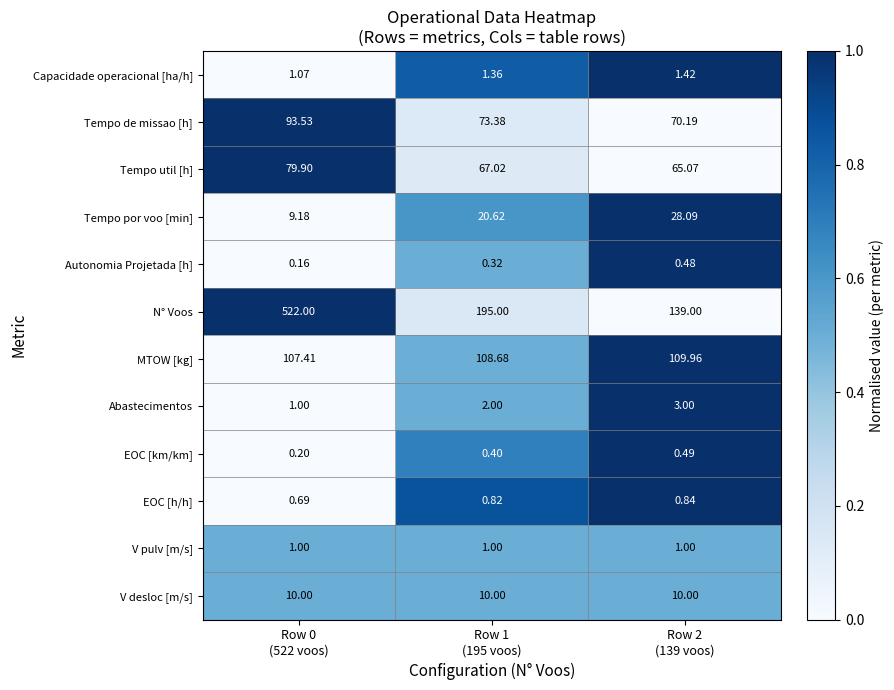

Rank the series by their maximum value, from highest to lowest.

N° Voos, MTOW [kg], Tempo de missao [h], Tempo util [h], Tempo por voo [min], V desloc [m/s], Abastecimentos, Capacidade operacional [ha/h], V pulv [m/s], EOC [h/h], EOC [km/km], Autonomia Projetada [h]